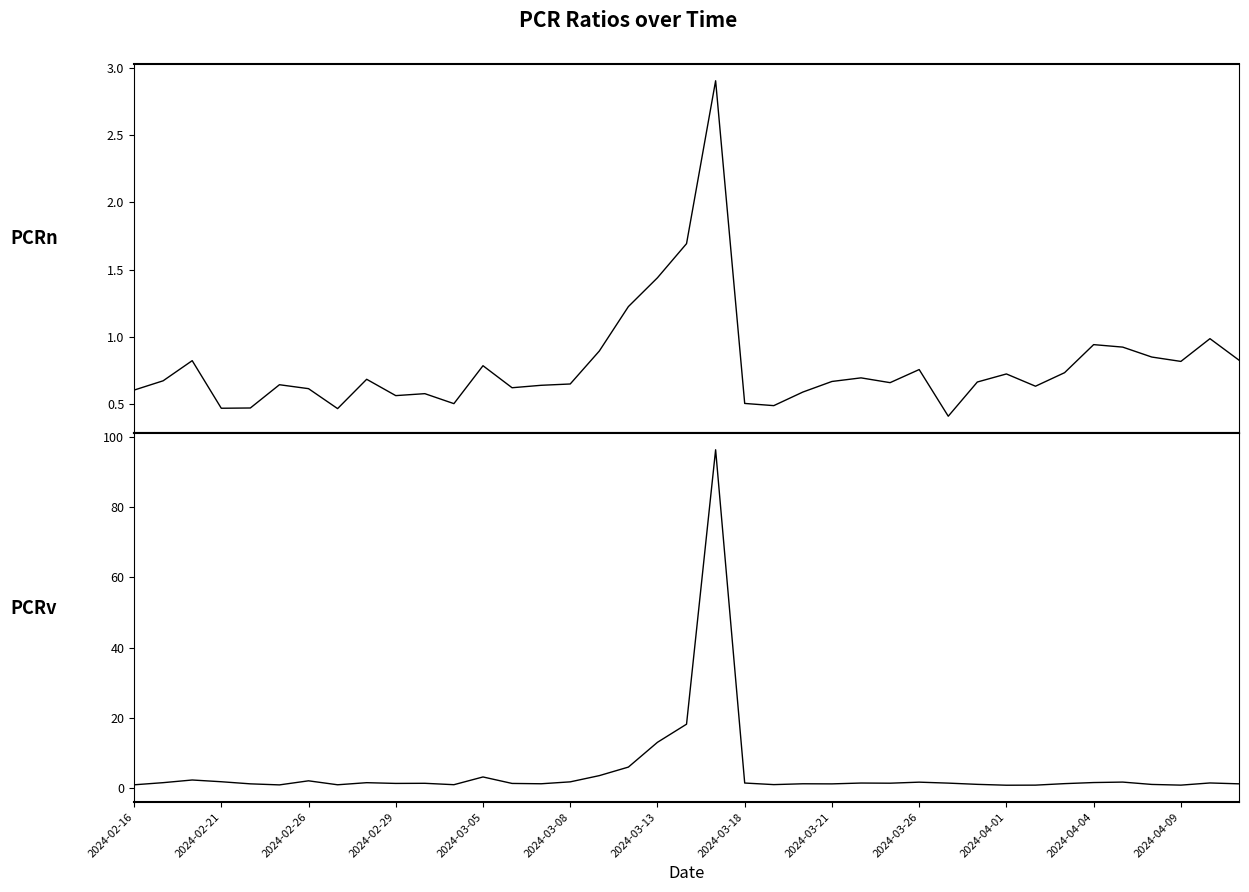

True or false: PCRv and PCRn cross at least once.

False